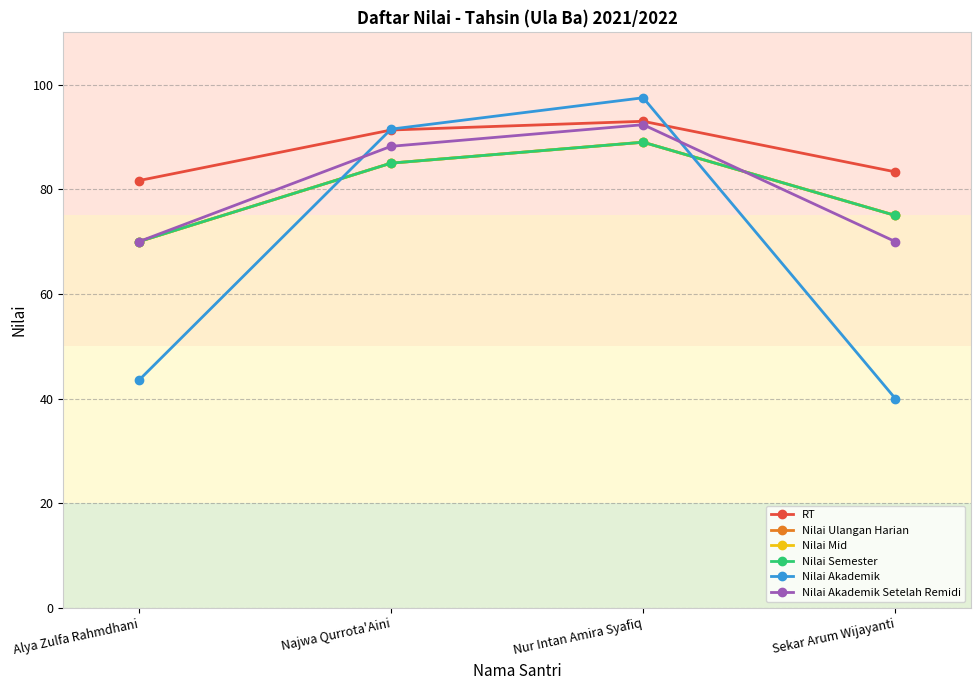

At which category is the sum across all series the highest?

Nur Intan Amira Syafiq